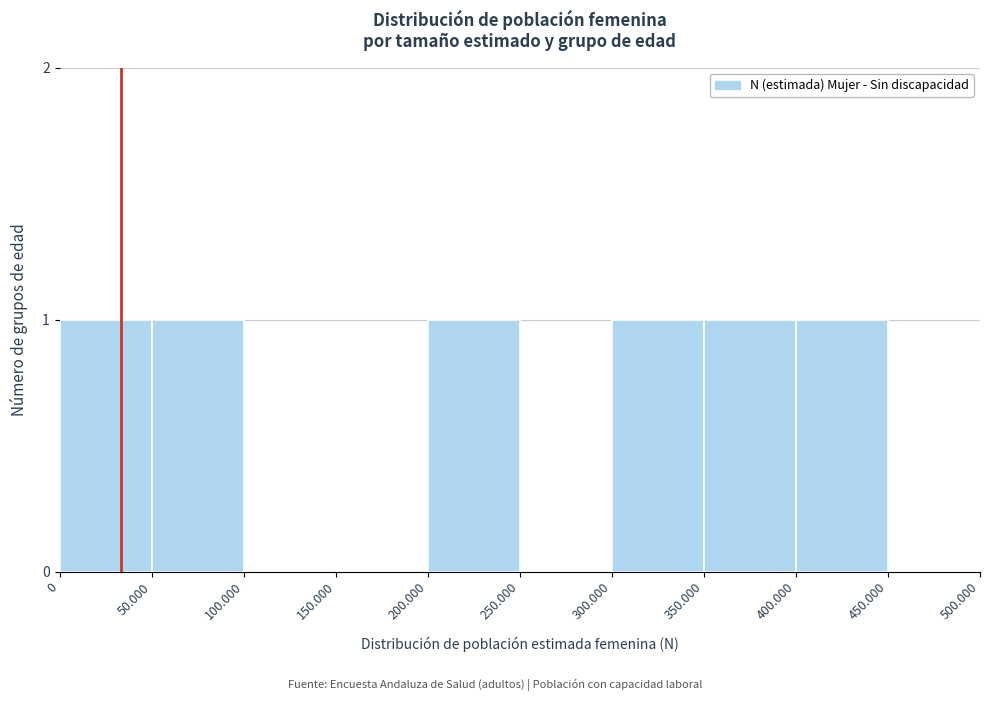

Reading left to right, list all the values displayed in this chart.

0=1	50.000=1	100.000=0	150.000=0	200.000=1	250.000=0	300.000=1	350.000=1	400.000=1	450.000=0